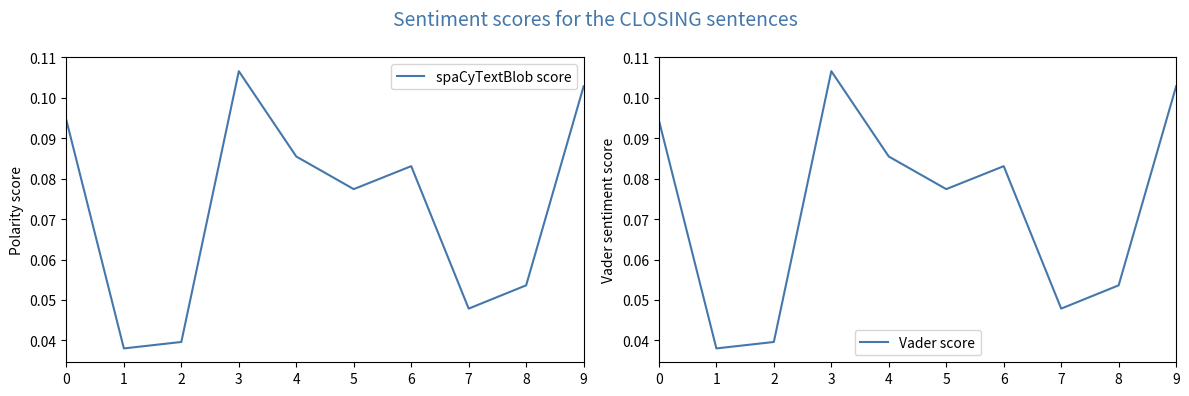

How many lines are shown in the chart?

2